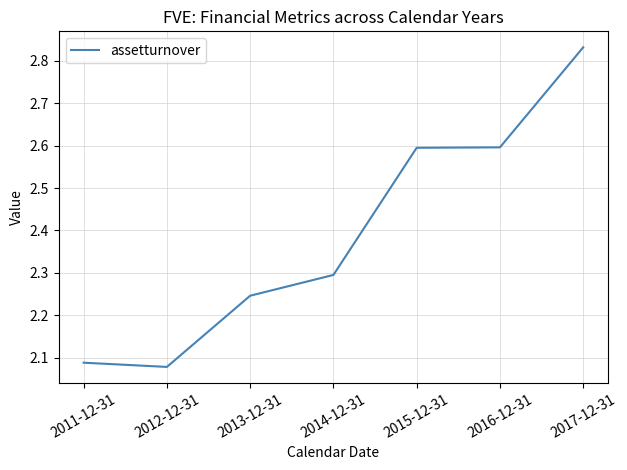

Where is the first local minimum?

2012-12-31